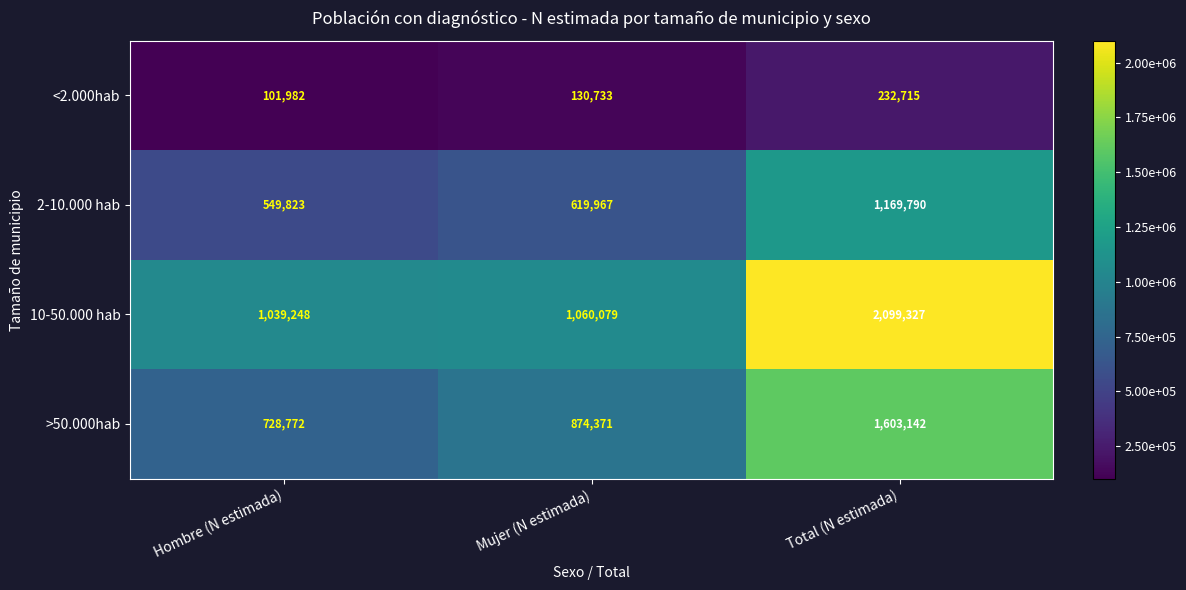

Rank the series by their average value, from lowest to highest.

<2.000hab, 2-10.000 hab, >50.000hab, 10-50.000 hab